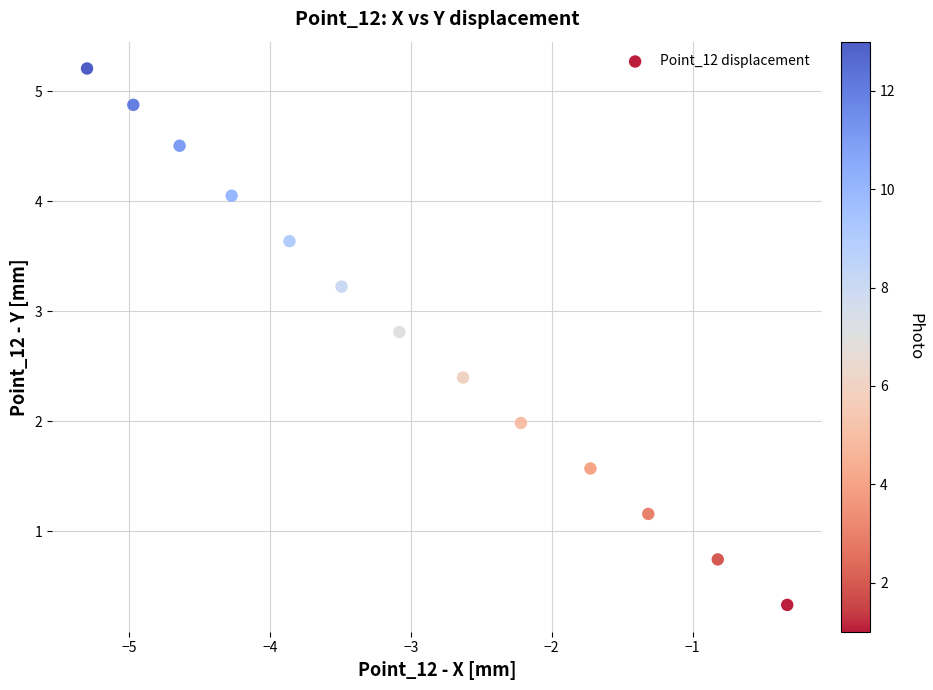

What is the range of X values (max minus min)?

5.0